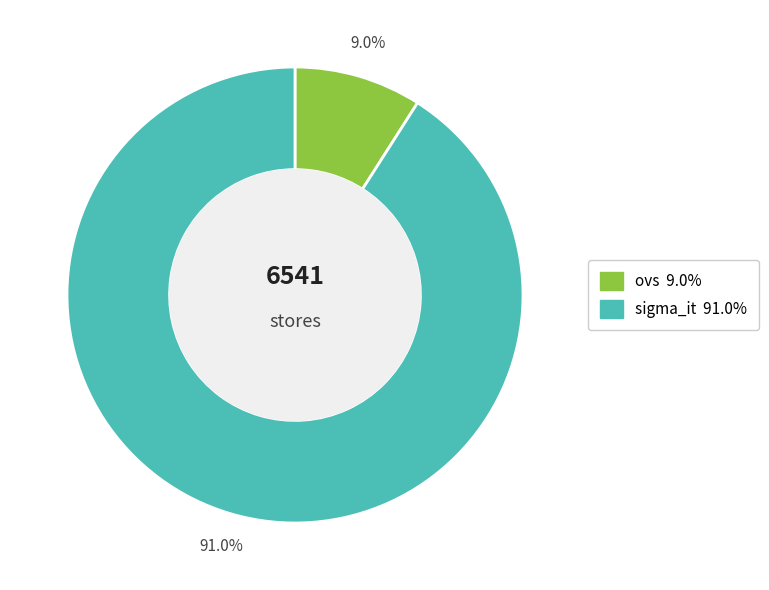

To the nearest percent, what is the average slice percentage?

50%